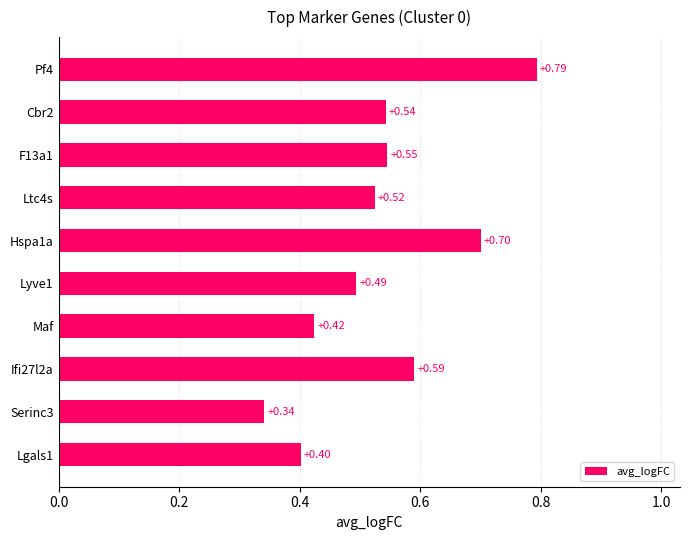

Rank the categories by value from lowest to highest.

Serinc3, Lgals1, Maf, Lyve1, Ltc4s, Cbr2, F13a1, Ifi27l2a, Hspa1a, Pf4